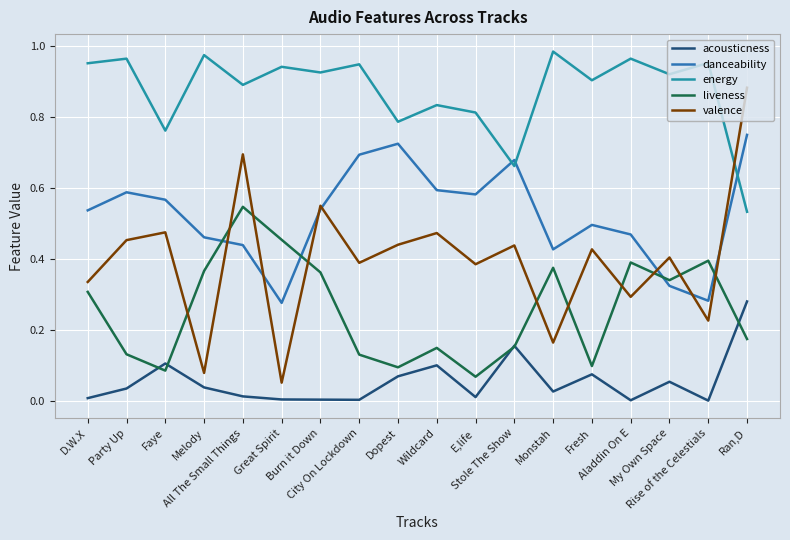

How many lines are shown in the chart?

5